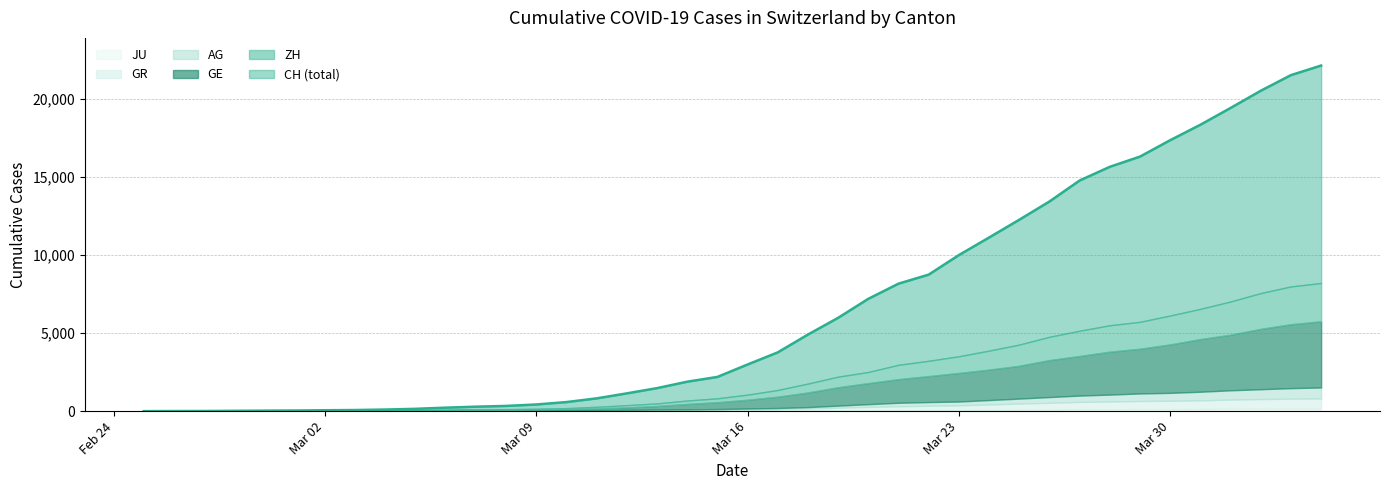

What are all the series names shown in the legend?

CH, GE, AG, GR, ZH, JU